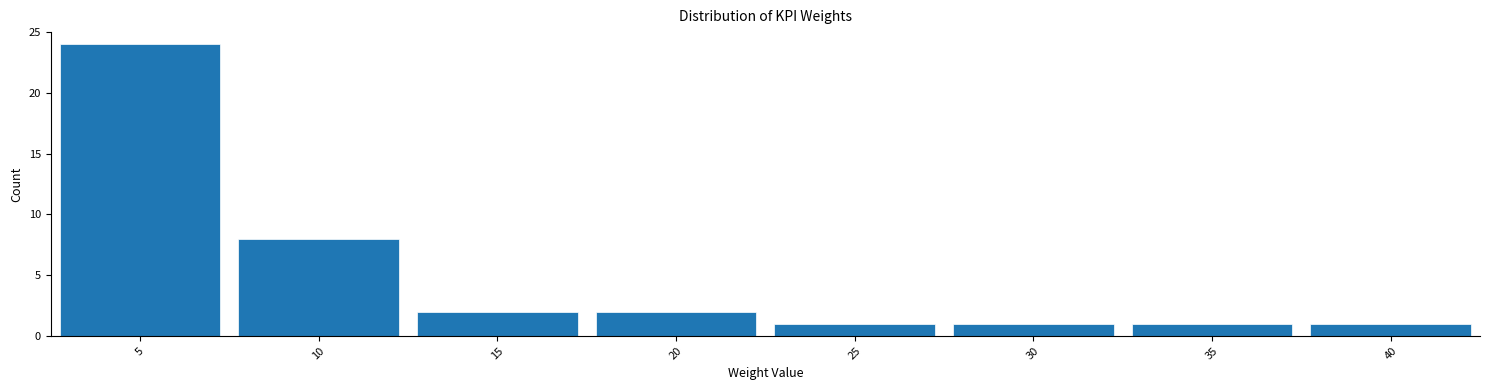

Reading left to right, list every bar in this chart as the range it spans on the x-axis followed by its height. The values are not printed on the chart, so give them approximately, as read against the axis.

2.5 to 7.5: 24
7.5 to 12.5: 8
12.5 to 17.5: 2
17.5 to 22.5: 2
22.5 to 27.5: 1
27.5 to 32.5: 1
32.5 to 37.5: 1
37.5 to 42.5: 1